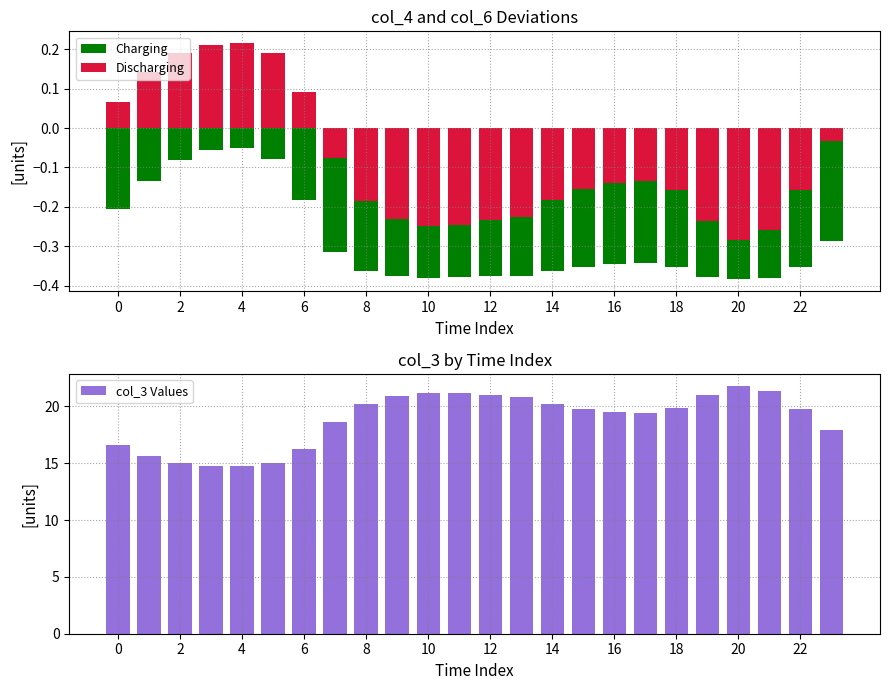

Which series has the largest total across all categories?

col_3 Values